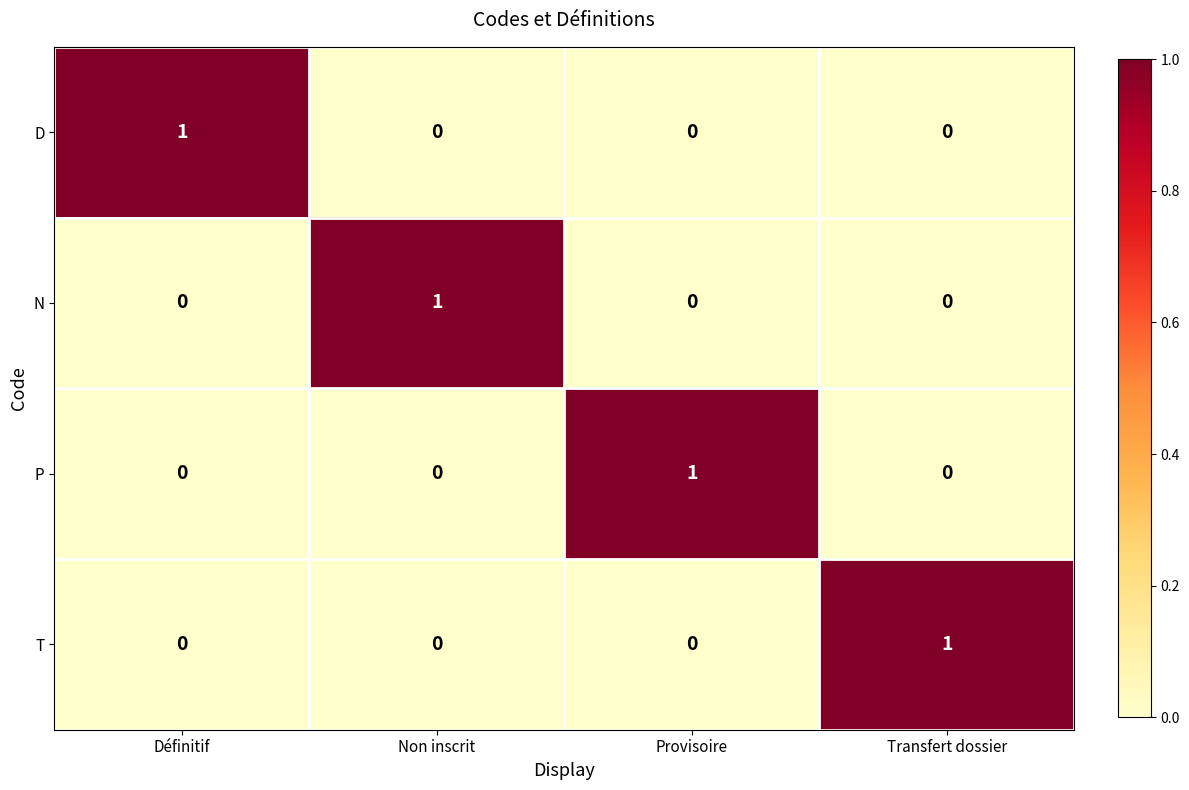

At how many categories does at least one series exceed 0?

4